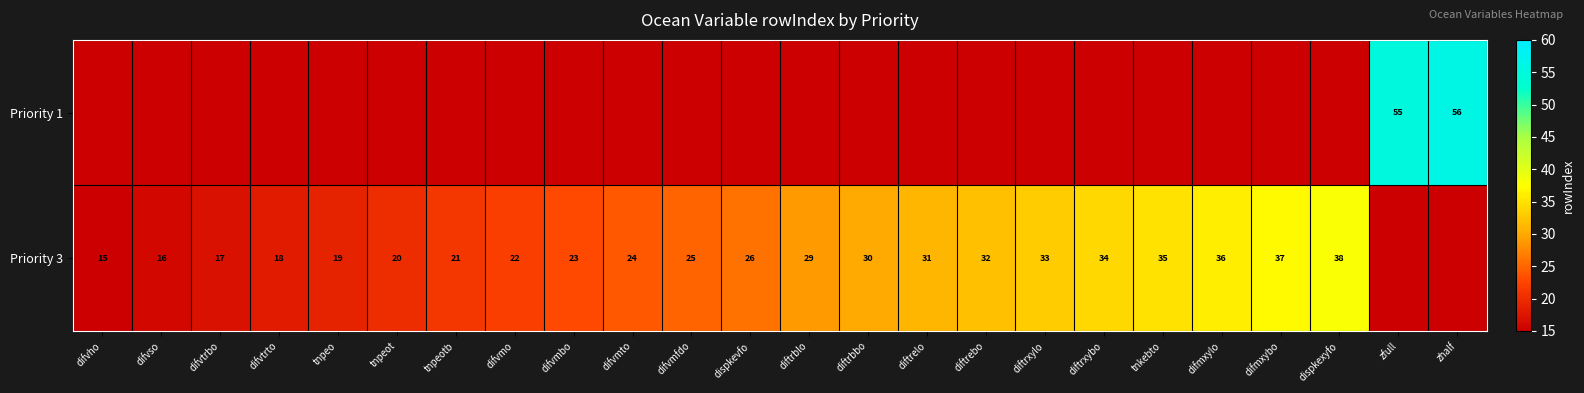

What is the difference between the Priority 3 values at dispkexyfo and dispkevfo?

12